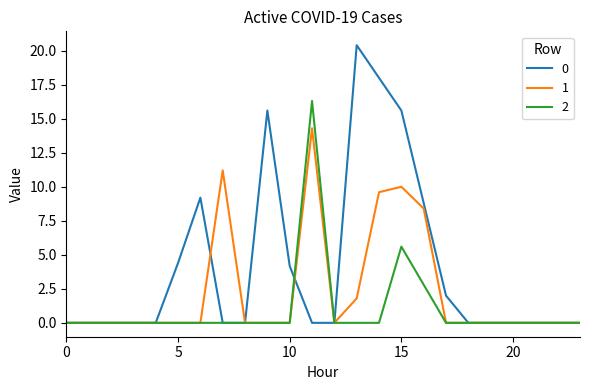

What is the maximum value shown in the chart?

20.4